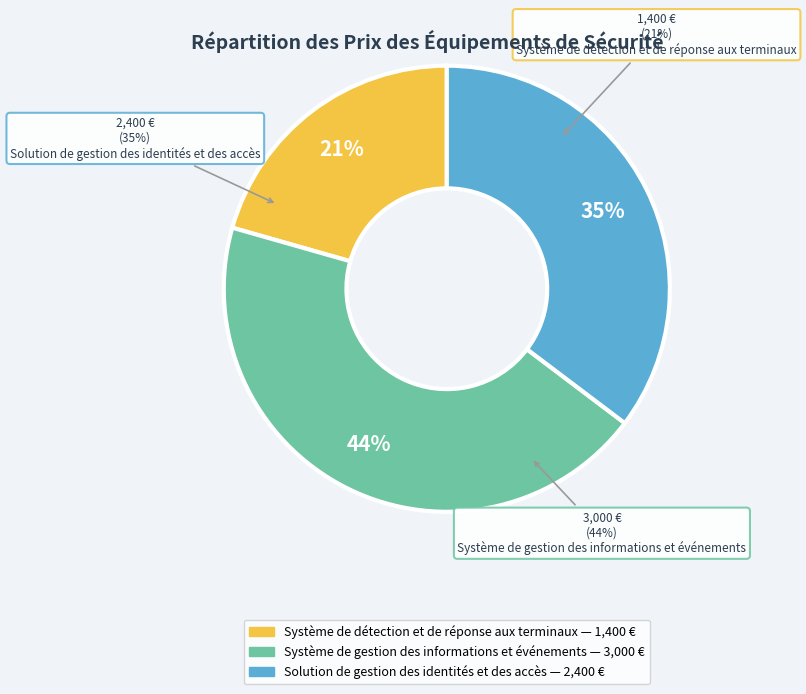

Is there any slice that represents more than half of the pie?

No